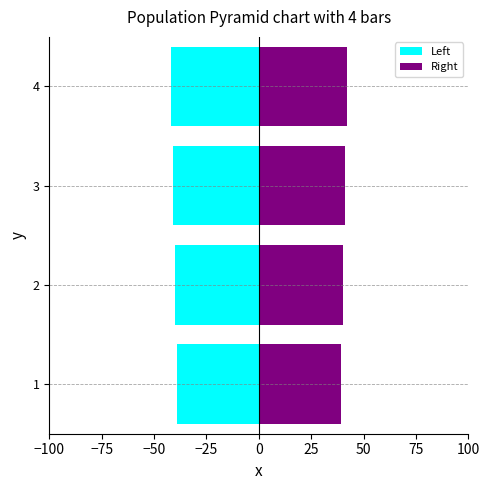

Reading right to left, transcribe all the data shown in this chart.

Left: -42	-41	-40	-39
Right: 42	41	40	39